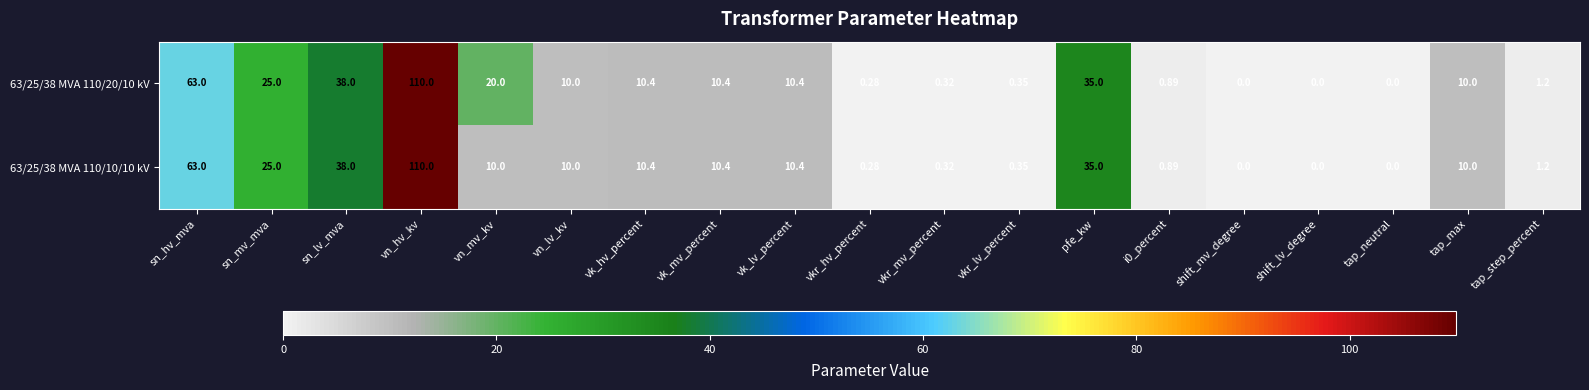

At which label does 63/25/38 MVA 110/20/10 kV reach its peak?

vn_hv_kv